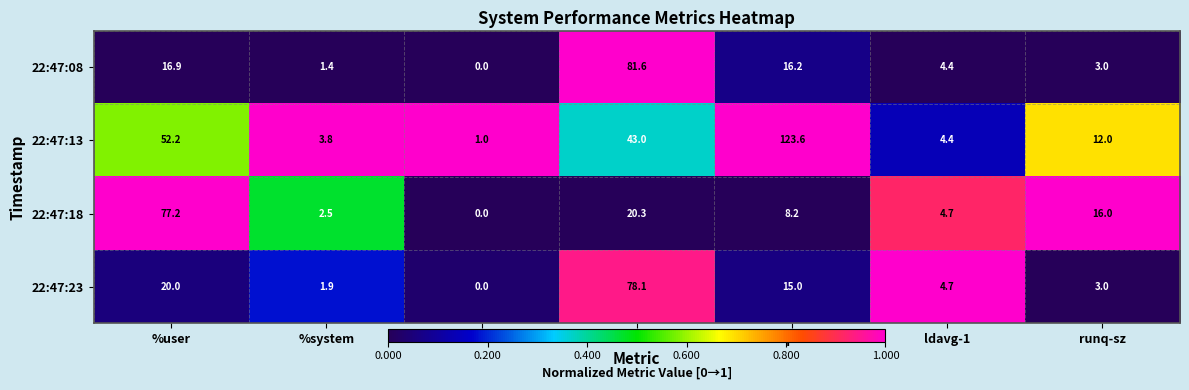

True or false: 22:47:08 has a value of 3.0 at runq-sz.

True